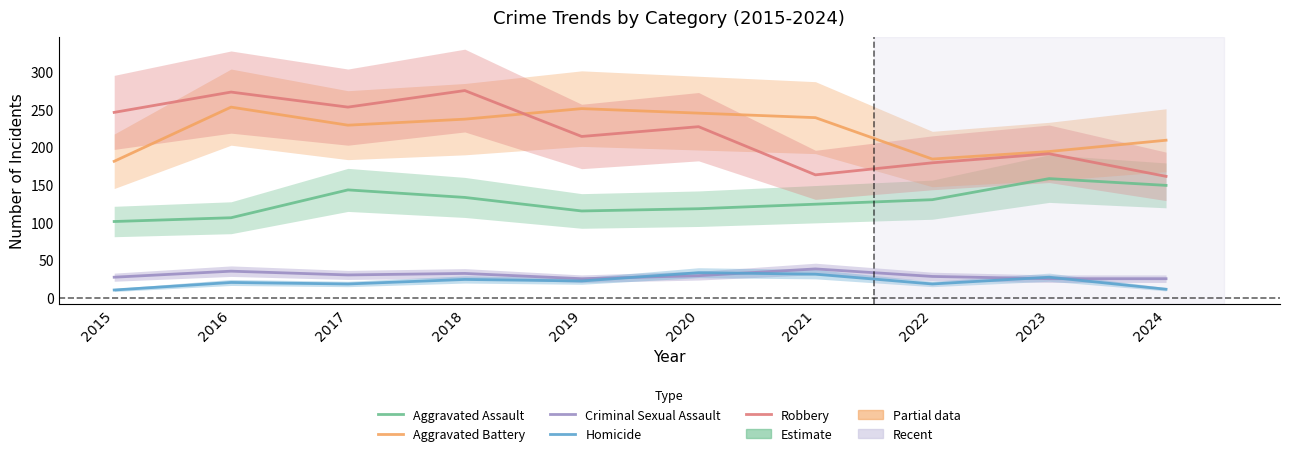

At 2019, list the series in order from largest to smallest.

Aggravated Battery, Robbery, Aggravated Assault, Criminal Sexual Assault, Homicide